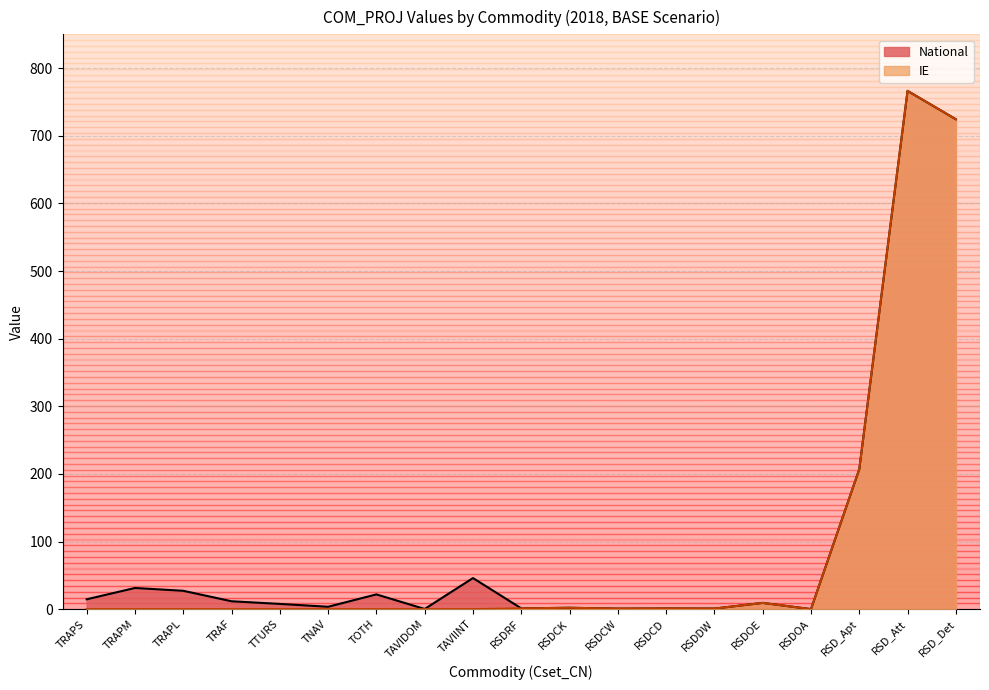

The value of IE at RSD_Att is 766.4. True or false?

True